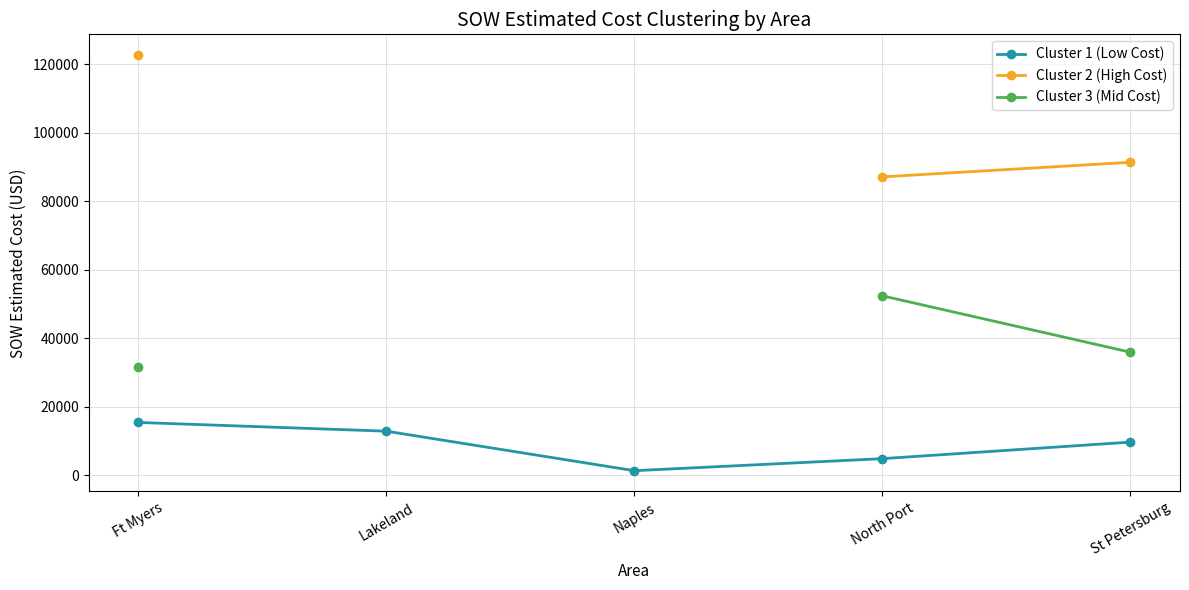

Which has a higher value, Ft Myers or North Port?

Ft Myers